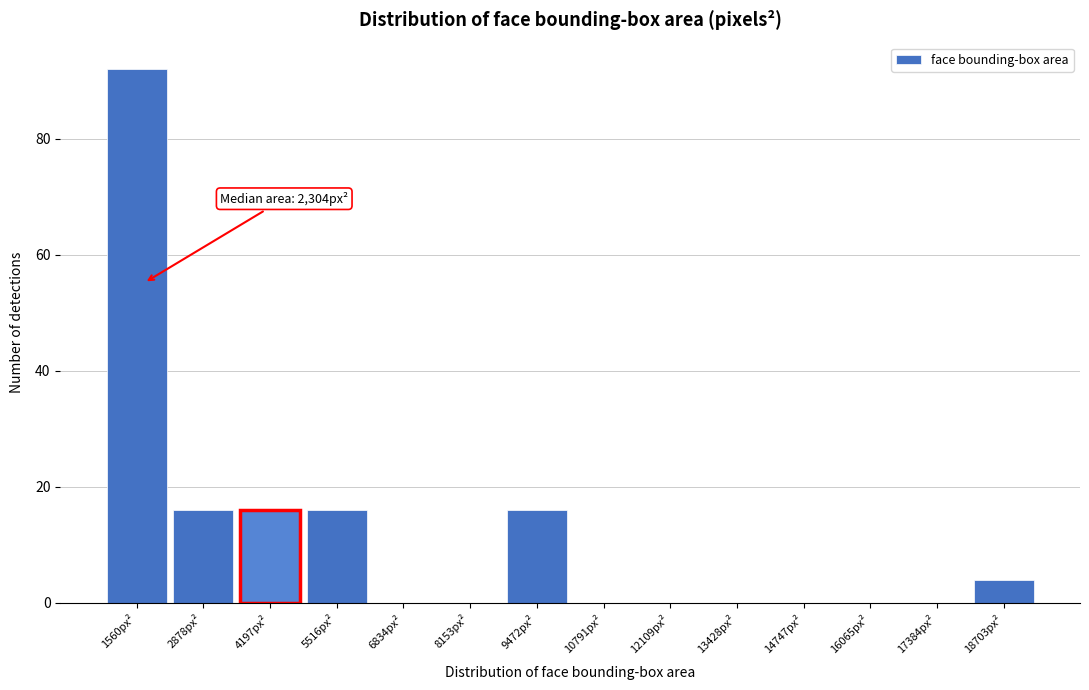

Reading right to left, list all the values displayed in this chart.

18703px²=4	17384px²=0	16065px²=0	14747px²=0	13428px²=0	12109px²=0	10791px²=0	9472px²=16	8153px²=0	6834px²=0	5516px²=16	4197px²=16	2878px²=16	1560px²=92